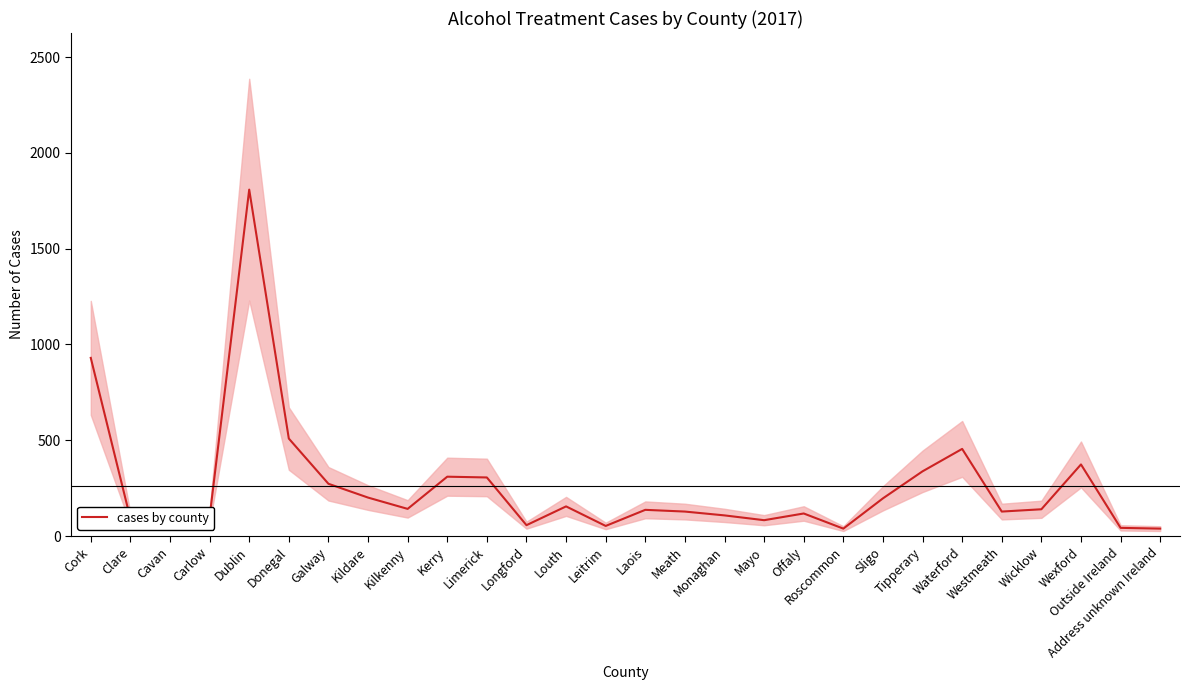

Approximately how many times larger is the value at Address unknown Ireland compared to Wexford?

0.1